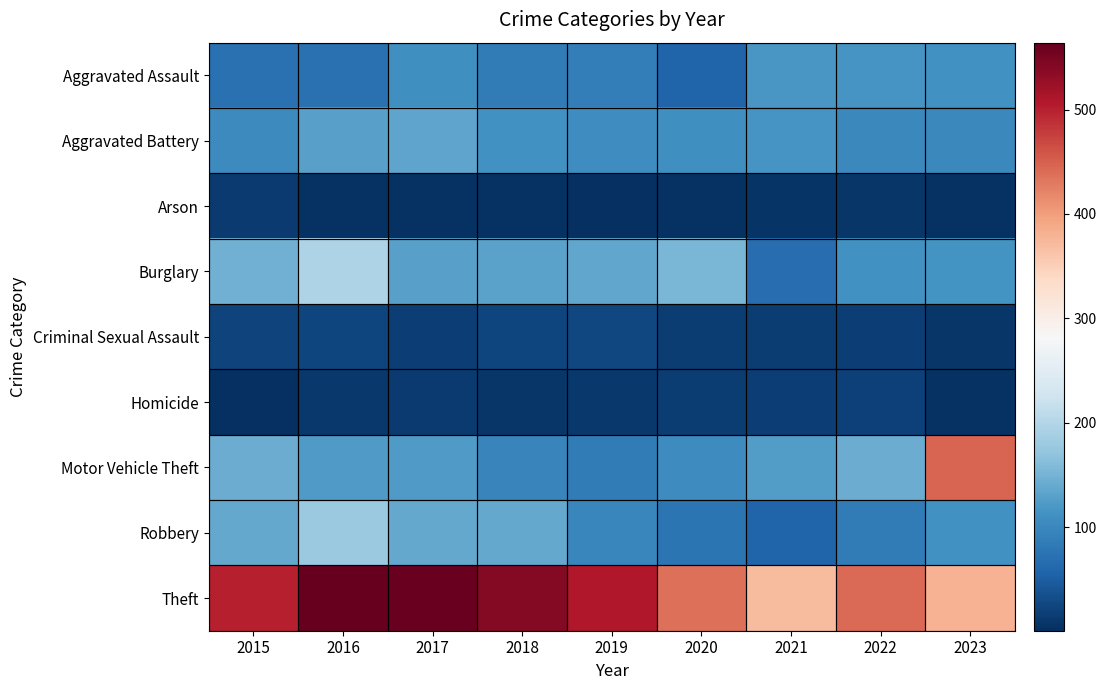

At which category does the chart reach its minimum across all series?

2019